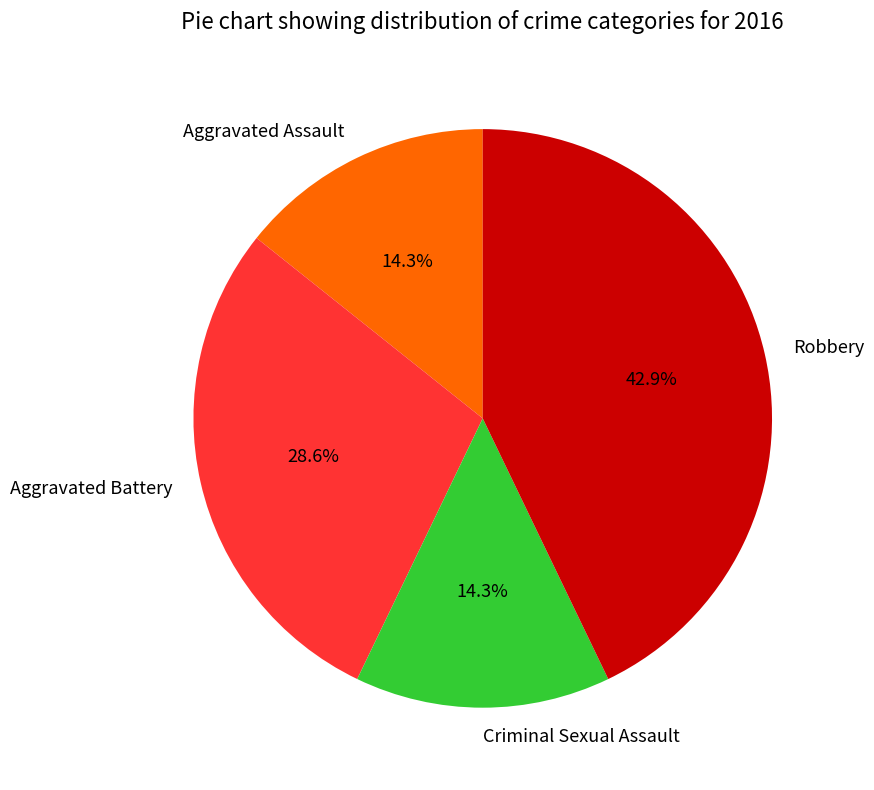

Between Aggravated Battery and Robbery, which is larger?

Robbery